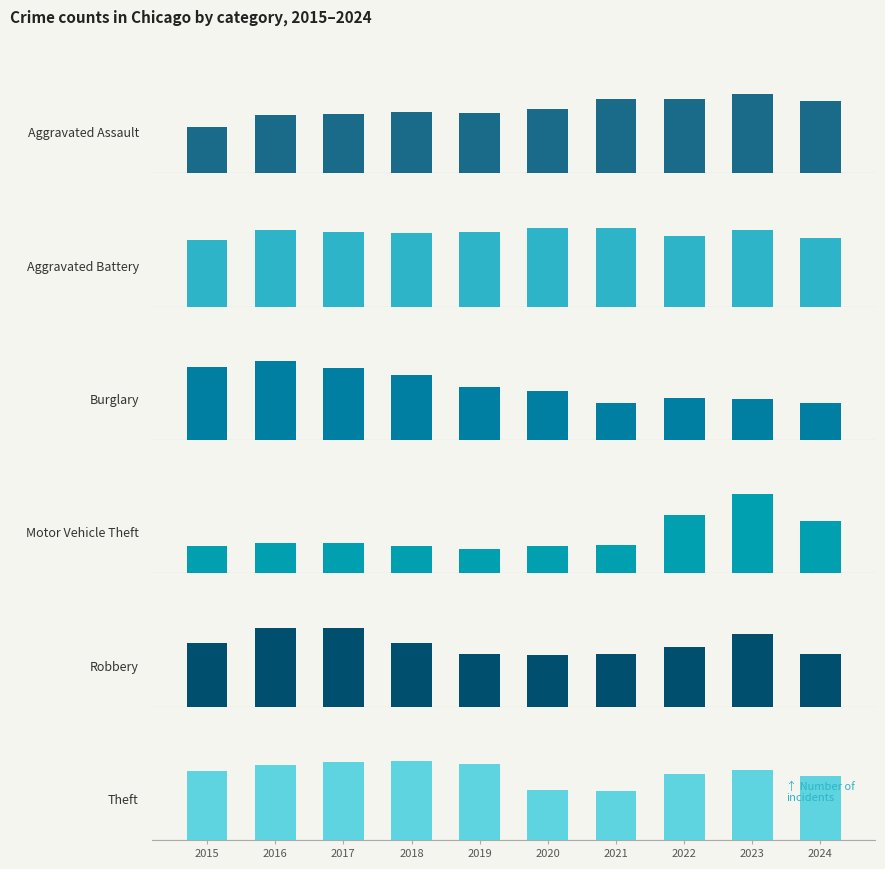

The Burglary series shows 1889 at 2023. True or false?

False